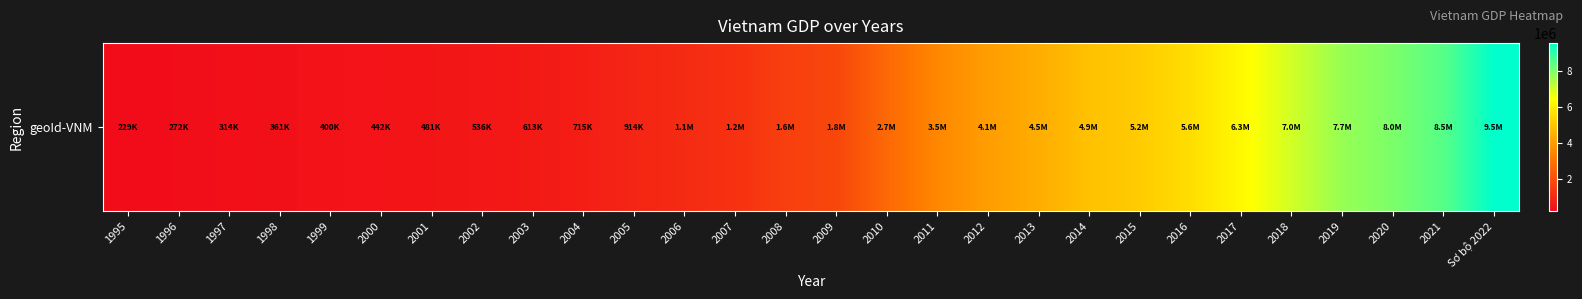

The value at 2016 is 5639401.0. True or false?

True